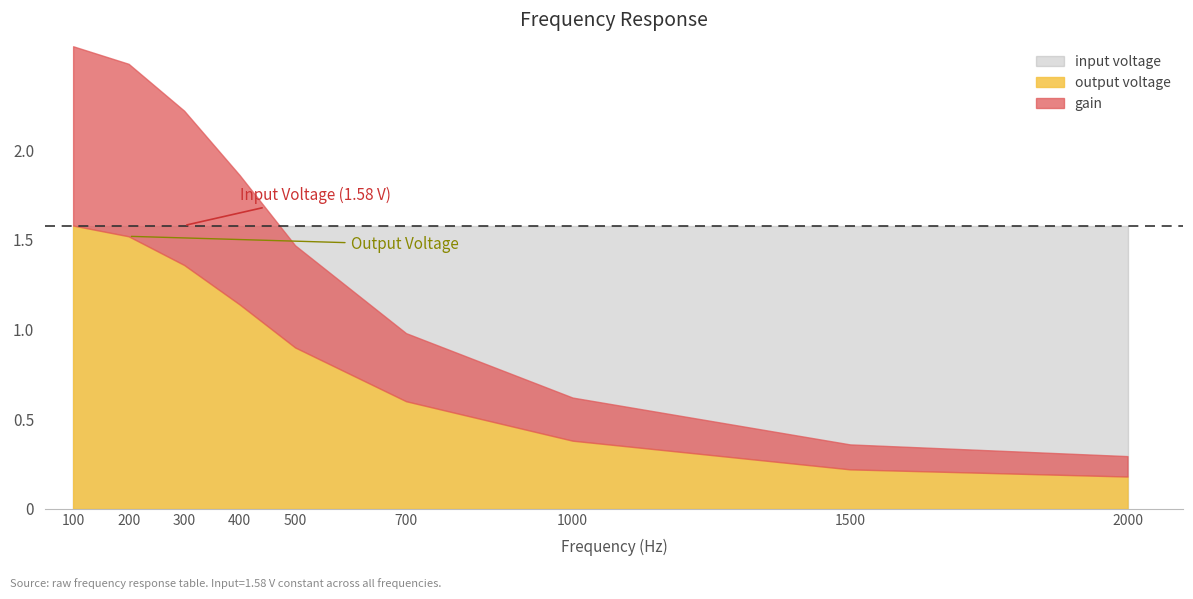

At which category is the sum across all series the highest?

100